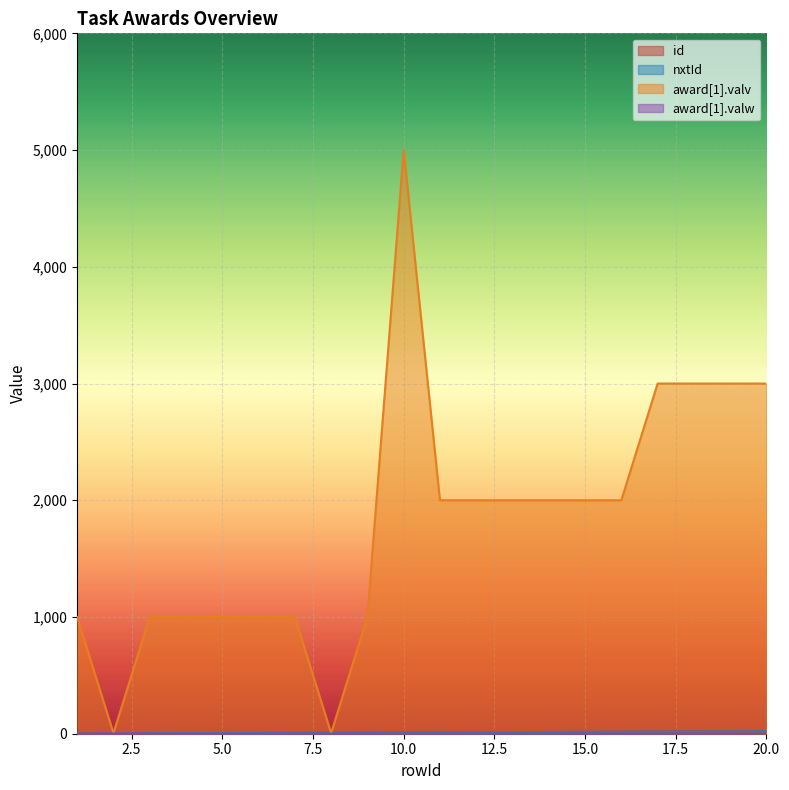

How many data points in nxtId are less than 12?

10